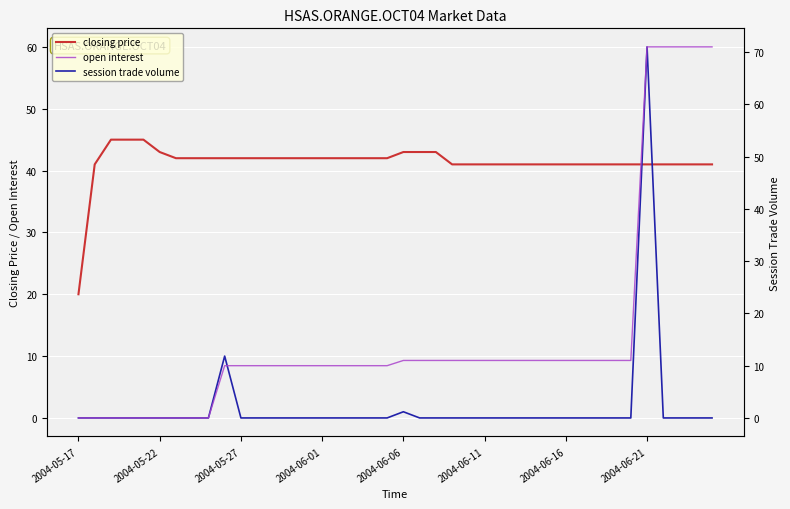

What is the greatest value displayed?

71